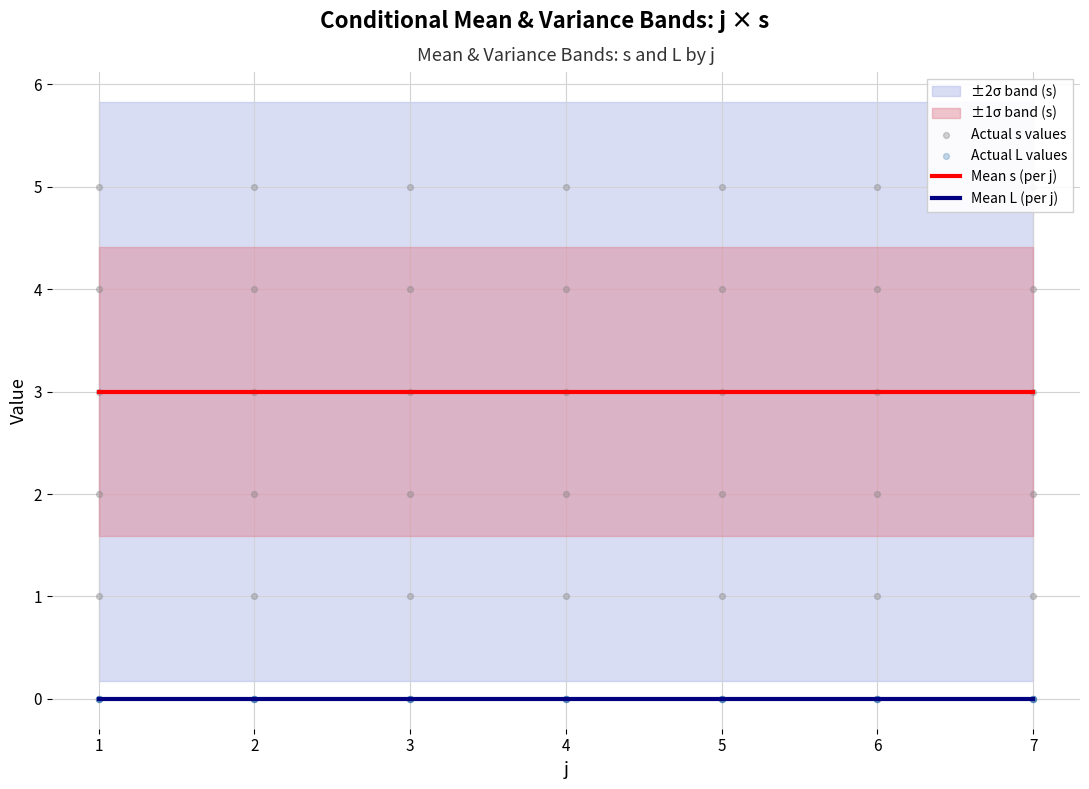

What is the lowest value of the Mean s (per j) series?

3